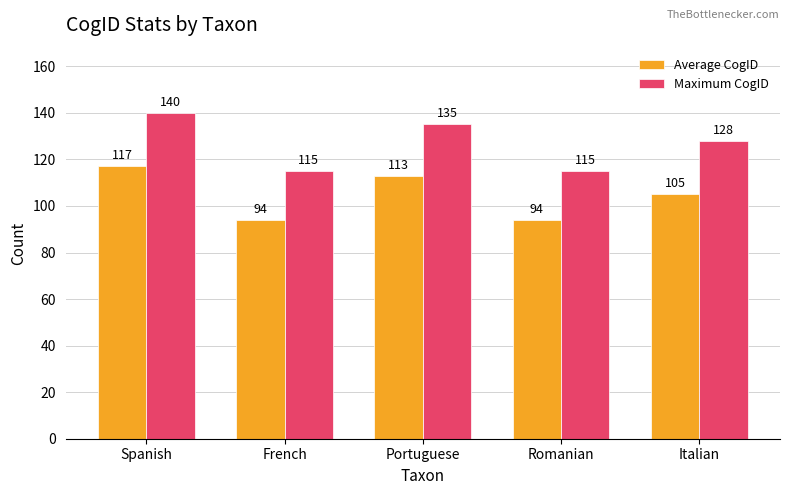

Which series has the largest total across all categories?

Maximum CogID